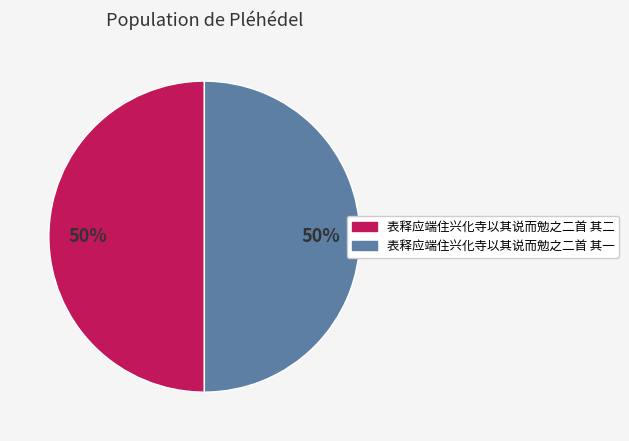

How many segments does this pie chart have?

2